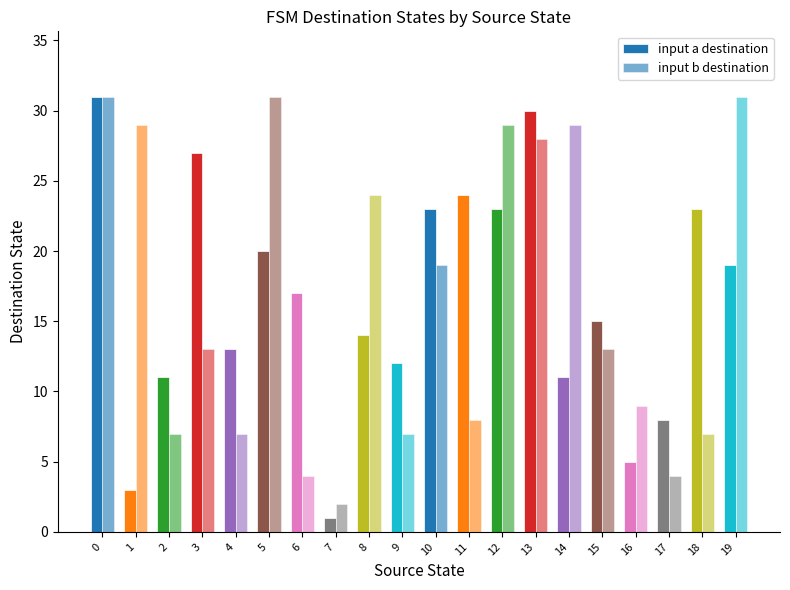

How many bars are there in total?

40